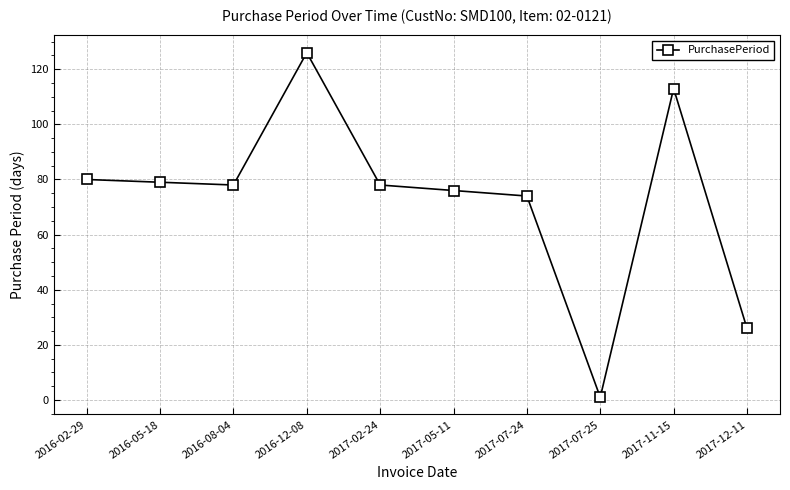

What is the difference between the second highest and second lowest values?

87